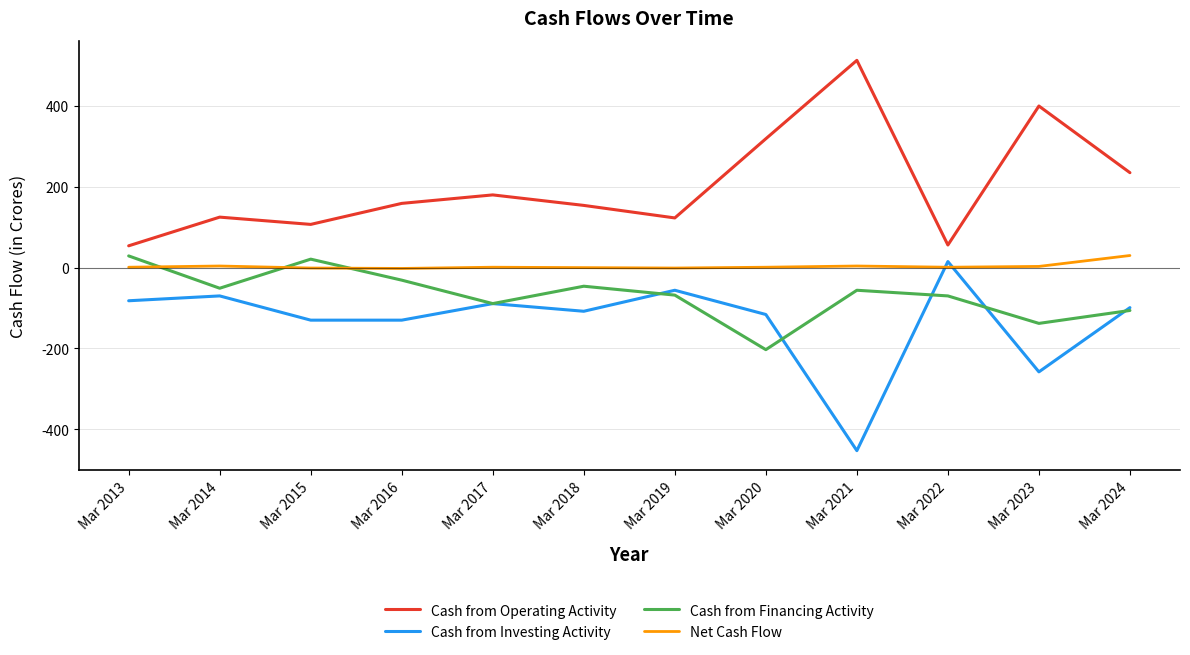

Rank the series by their average value, from lowest to highest.

Cash from Investing Activity, Cash from Financing Activity, Net Cash Flow, Cash from Operating Activity